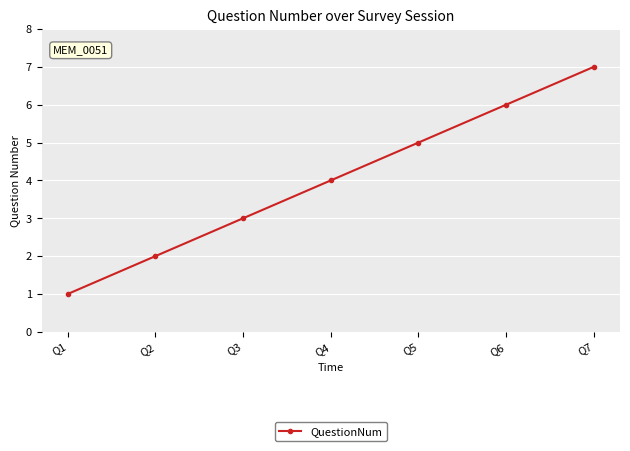

What is the change in value from Q6 to Q7?

+1